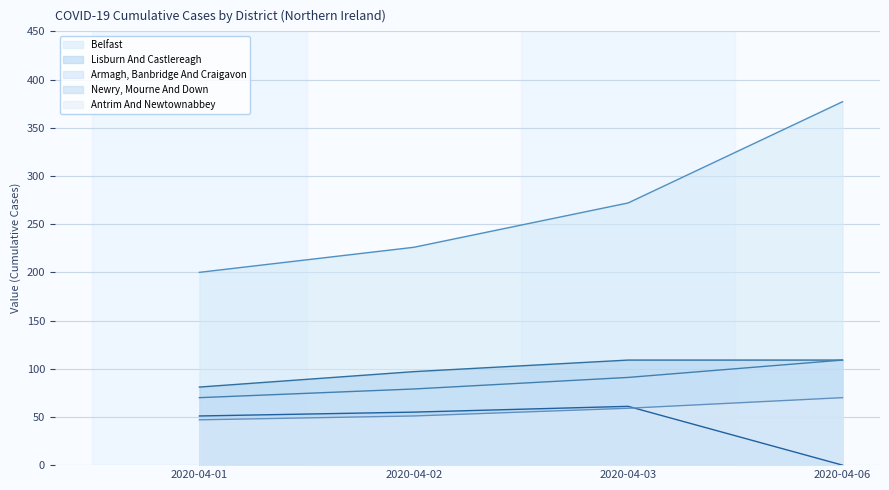

How many lines are shown in the chart?

5